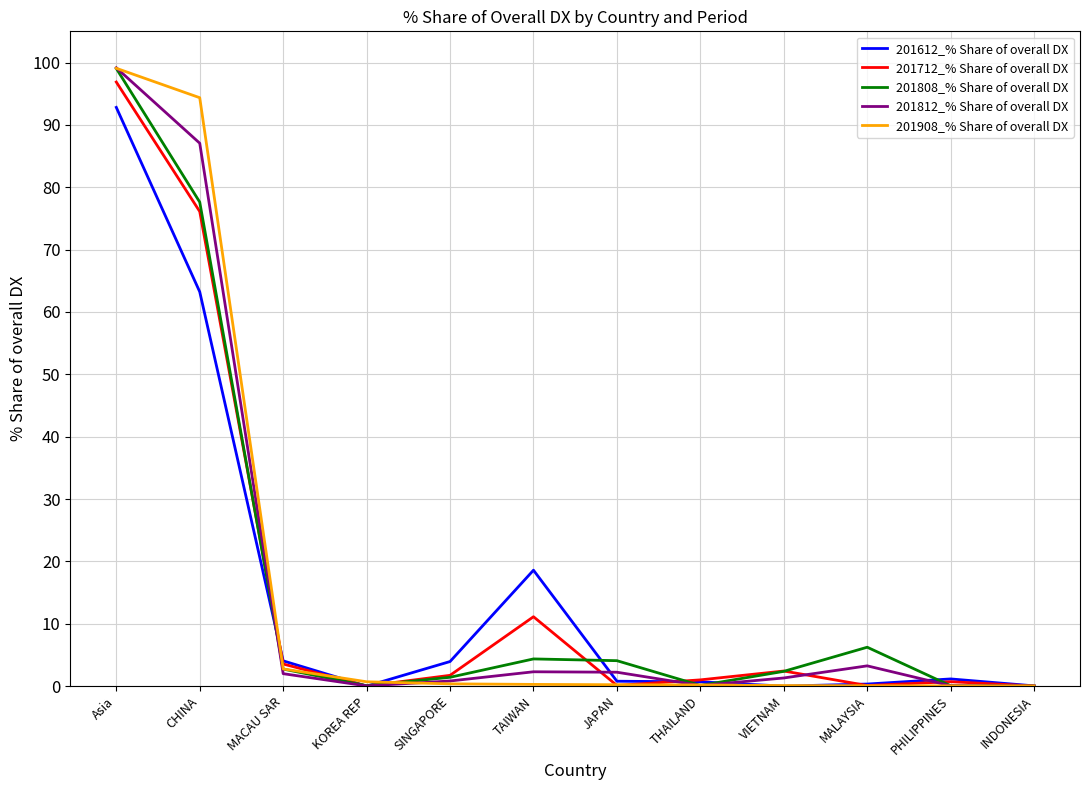

At which label is 201612_% Share of overall DX closest to 46?

CHINA